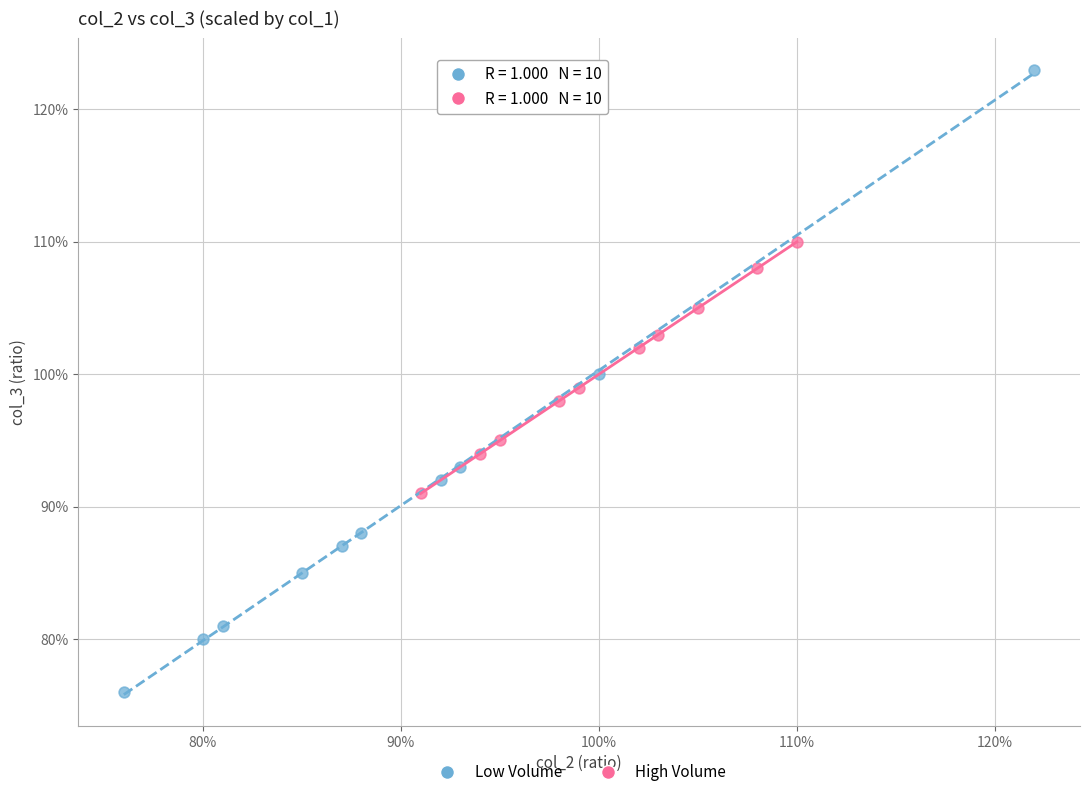

Which series has the largest Y range (max minus min)?

Low Volume